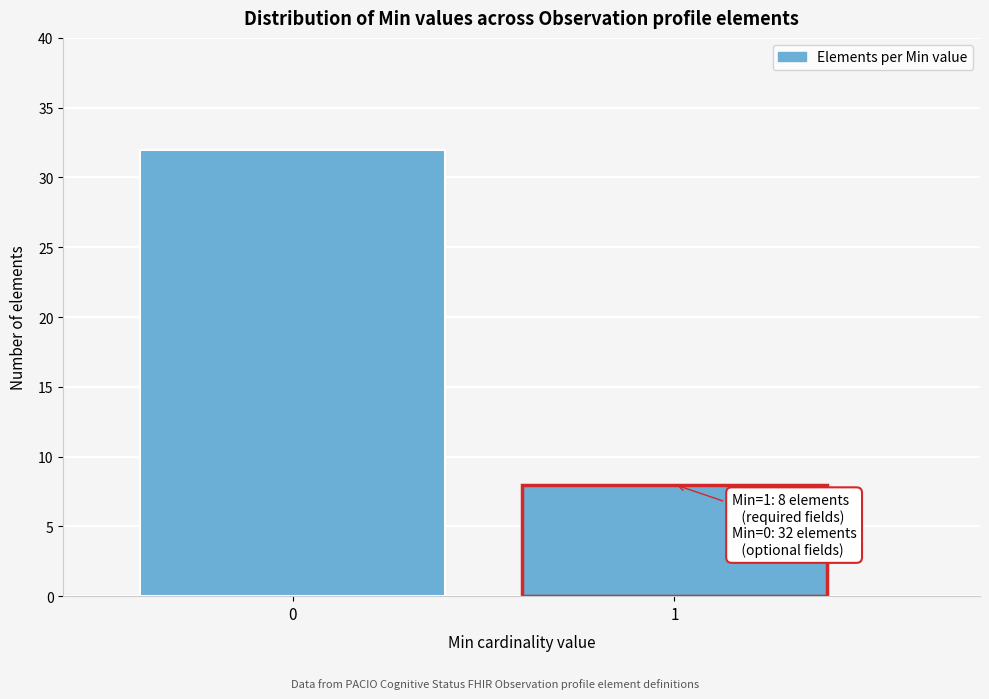

Reading right to left, what are all the values shown in this chart?

1=8	0=32